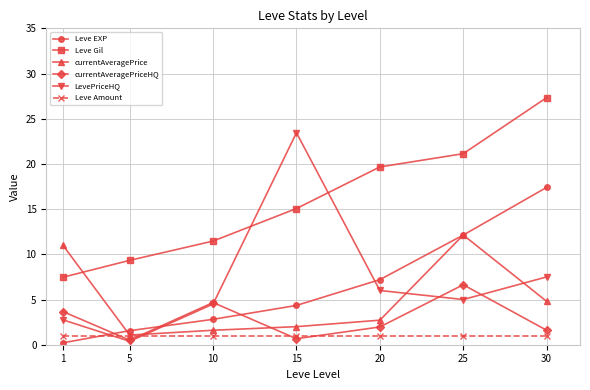

Reading left to right, list all the values displayed in this chart.

Leve EXP: 0.2	1.6	2.8	4.3	7.2	12.1	17.4
Leve Gil: 7.5	9.3	11.5	15.1	19.7	21.1	27.3
currentAveragePrice: 11.0	1.1	1.6	2.0	2.7	12.1	4.8
currentAveragePriceHQ: 3.7	0.5	4.7	0.7	2.0	6.6	1.6
LevePriceHQ: 2.8	0.4	4.5	23.5	6.0	5.0	7.5
Leve Amount: 1.0	1.0	1.0	1.0	1.0	1.0	1.0